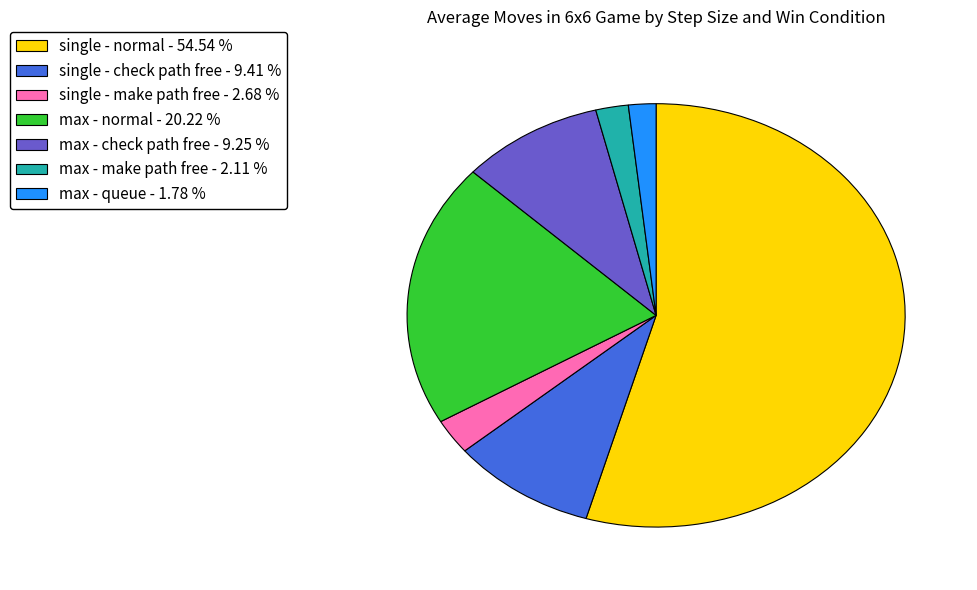

Approximately how many times larger is the value at single - check path free compared to max - check path free?

1.0